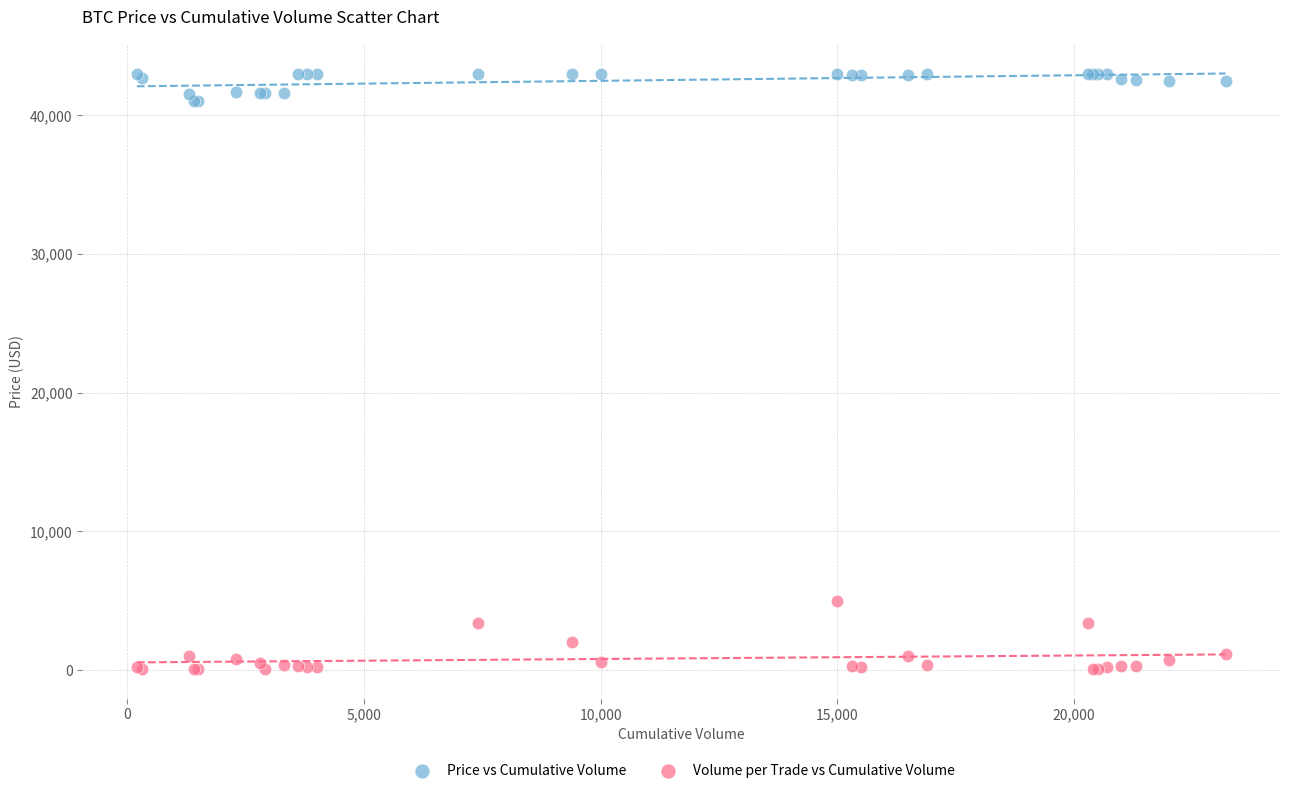

Across all series, what Y value is closest to 21550?

5000